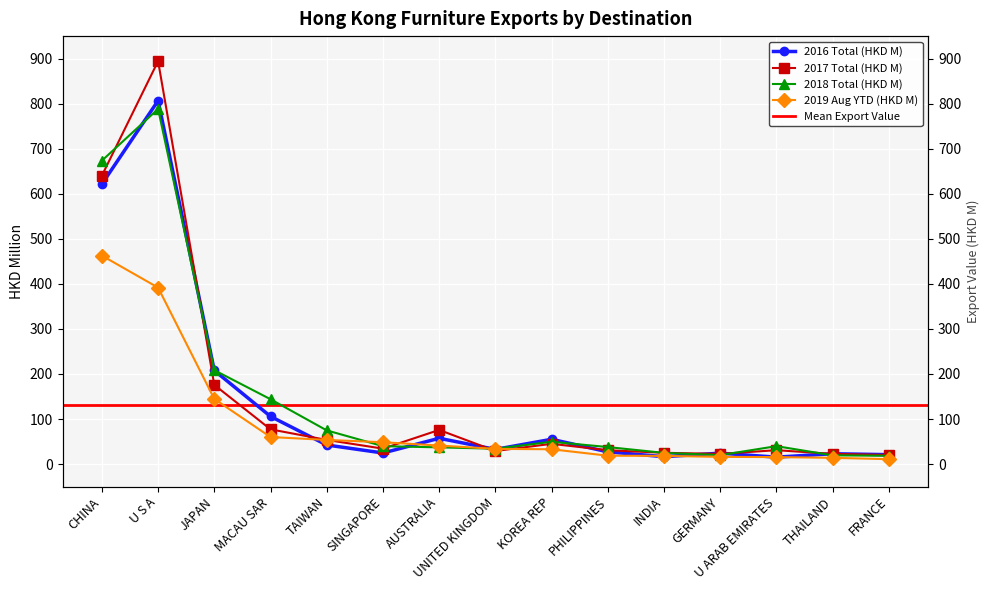

Is it true that 2019 Aug YTD (HKD M) equals 6.5 at FRANCE?

False